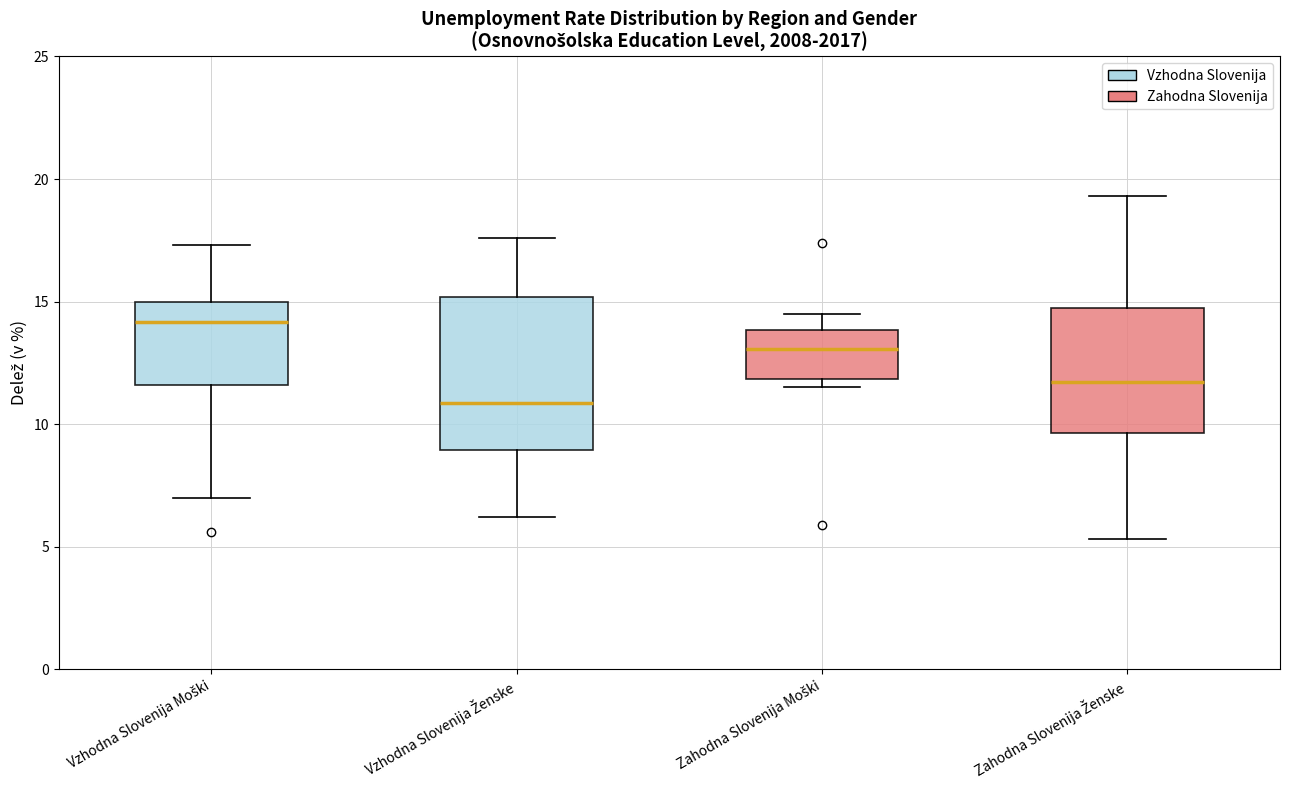

Reading left to right, transcribe this box plot: for each box, give where its median line is, the range the box spans, and where its two whiskers end, as read against the y-axis. The values are not printed on the chart, so give them approximately, as read against the axis.

Vzhodna Slovenija Moški: median 14.0, box 11.5 to 15.0, whiskers 7.0 to 17.5
Vzhodna Slovenija Ženske: median 11.0, box 9.0 to 15.0, whiskers 6.0 to 17.5
Zahodna Slovenija Moški: median 13.0, box 12.0 to 14.0, whiskers 11.5 to 14.5
Zahodna Slovenija Ženske: median 11.5, box 9.5 to 14.5, whiskers 5.5 to 19.5